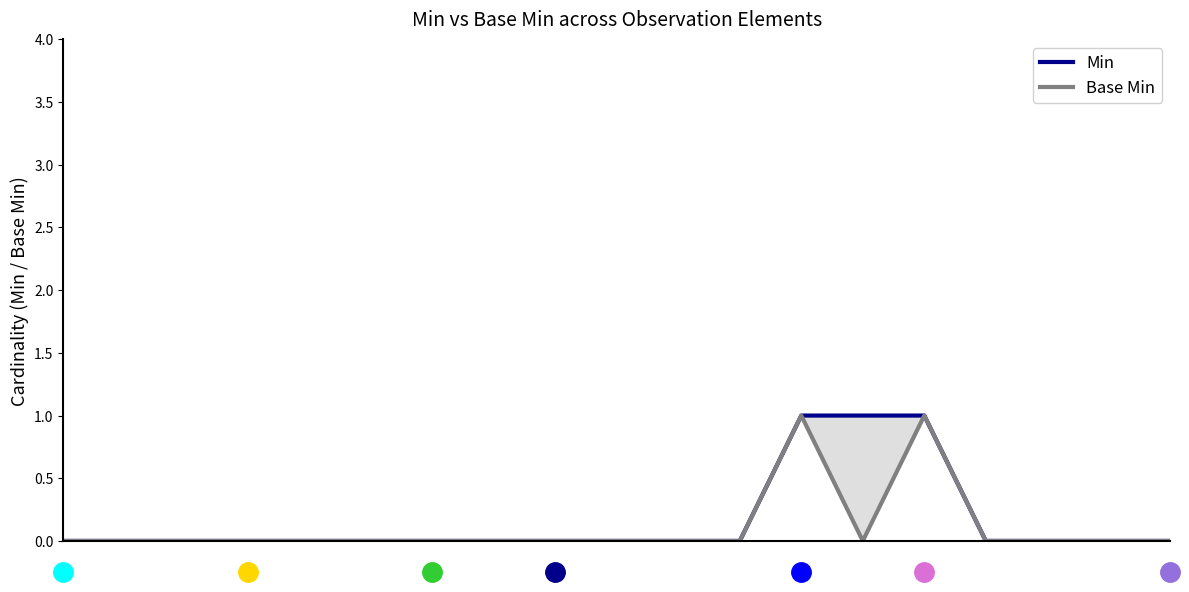

Which has a higher value, 1 or 11?

1